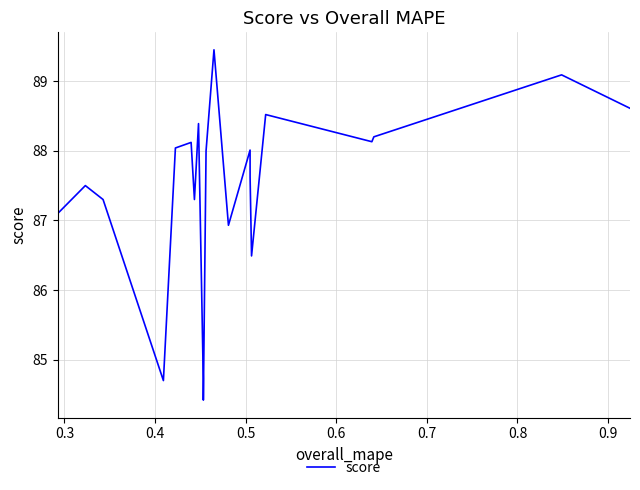

What is the difference between the maximum and minimum values?

5.0